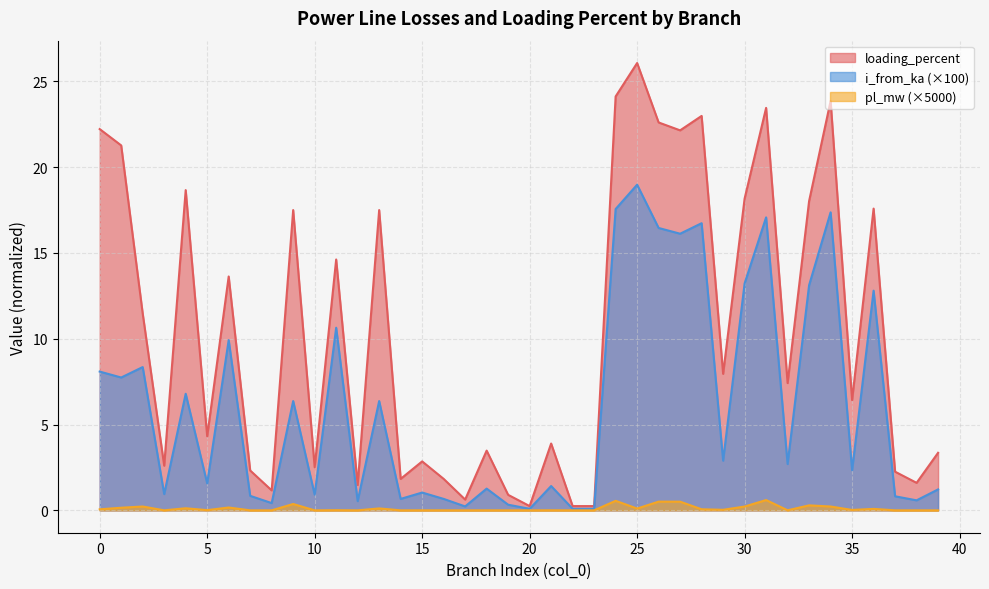

Rank the categories by i_from_ka value from highest to lowest.

25, 24, 34, 31, 28, 26, 27, 30, 33, 36, 11, 6, 2, 0, 1, 4, 13, 9, 29, 32, 35, 5, 21, 18, 39, 15, 3, 10, 7, 37, 16, 14, 38, 12, 8, 19, 17, 23, 22, 20